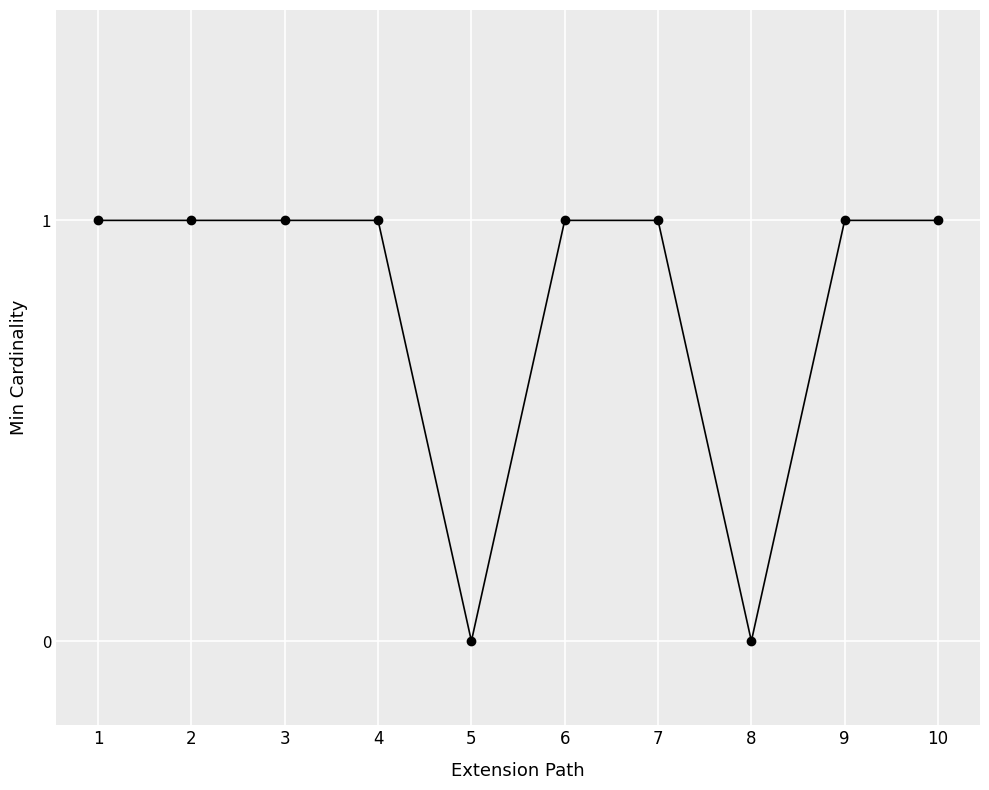

Reading left to right, list all the values displayed in this chart.

1=1	2=1	3=1	4=1	5=0	6=1	7=1	8=0	9=1	10=1